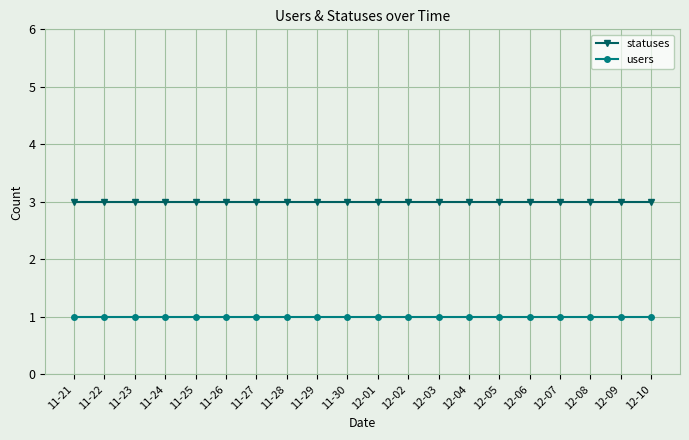

True or false: statuses and users intersect in this chart.

False